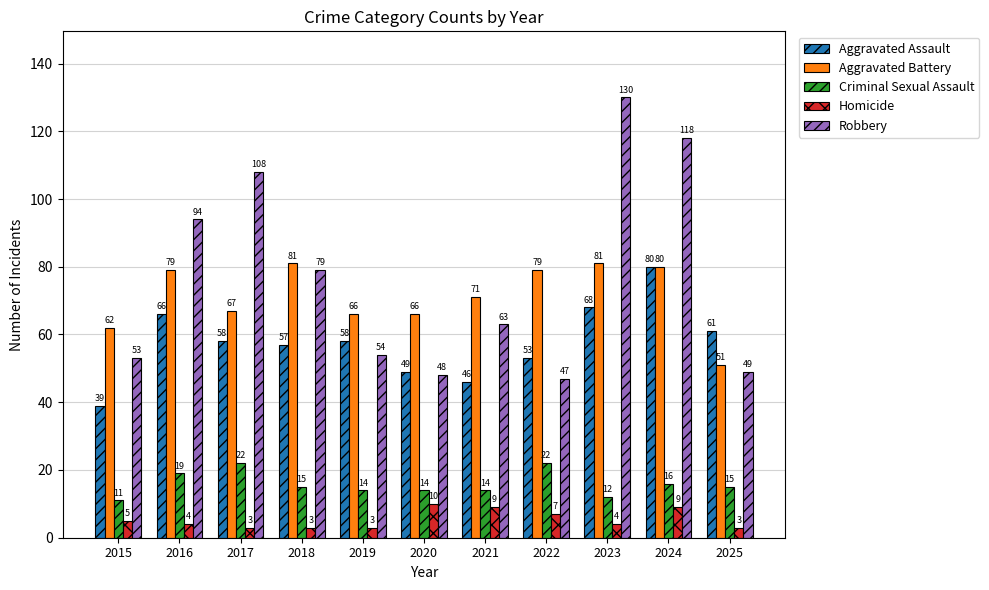

Are the bars horizontal?

No